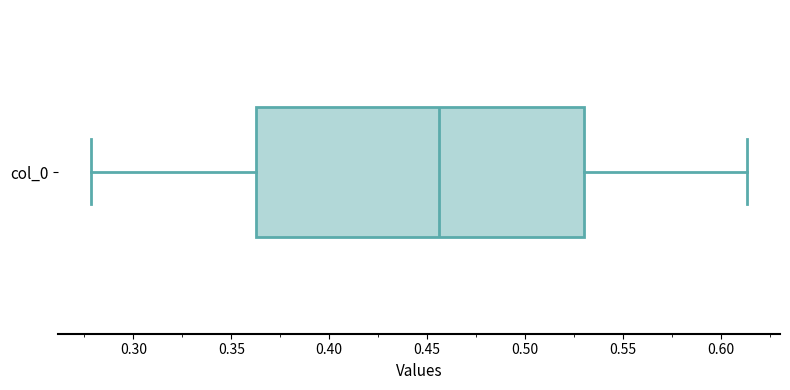

Transcribe this box plot: give where the median line is, the range the box spans, and where the two whiskers end, as read against the x-axis. The values are not printed on the chart, so give them approximately, as read against the axis.

median 0.455, box 0.365 to 0.530, whiskers 0.280 to 0.615